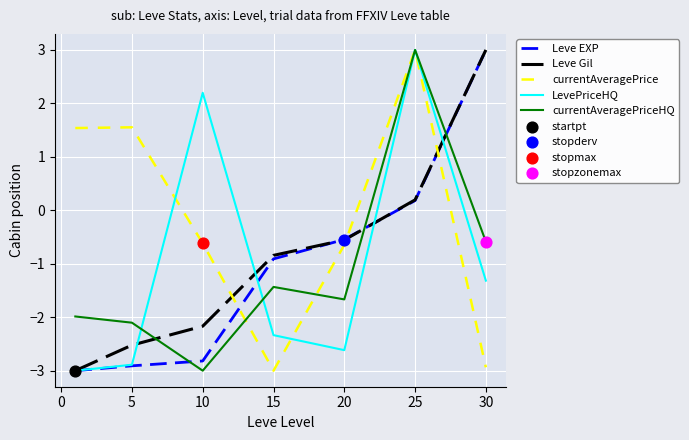

Which series has the largest total across all categories?

currentAveragePrice